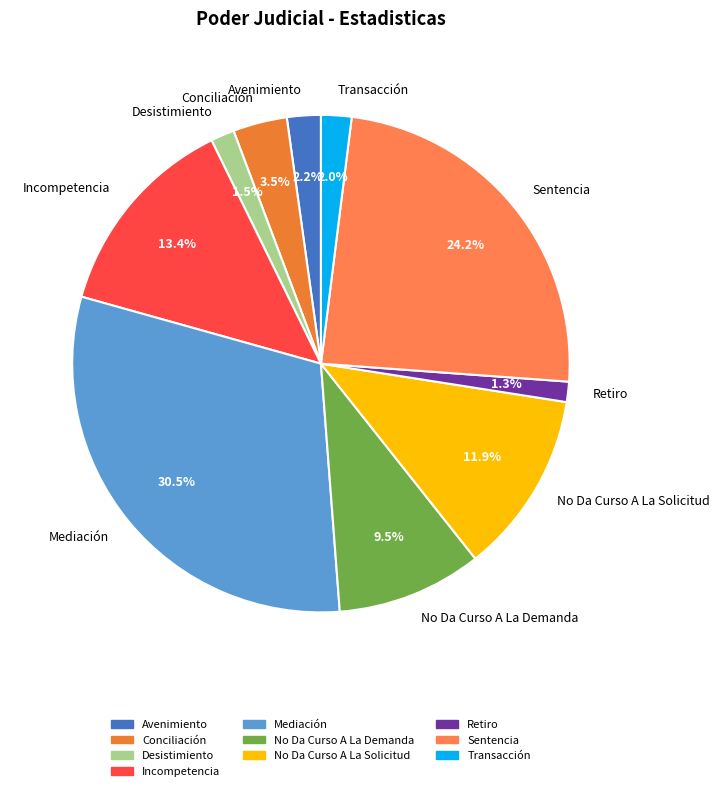

Which slice is the largest?

Mediación